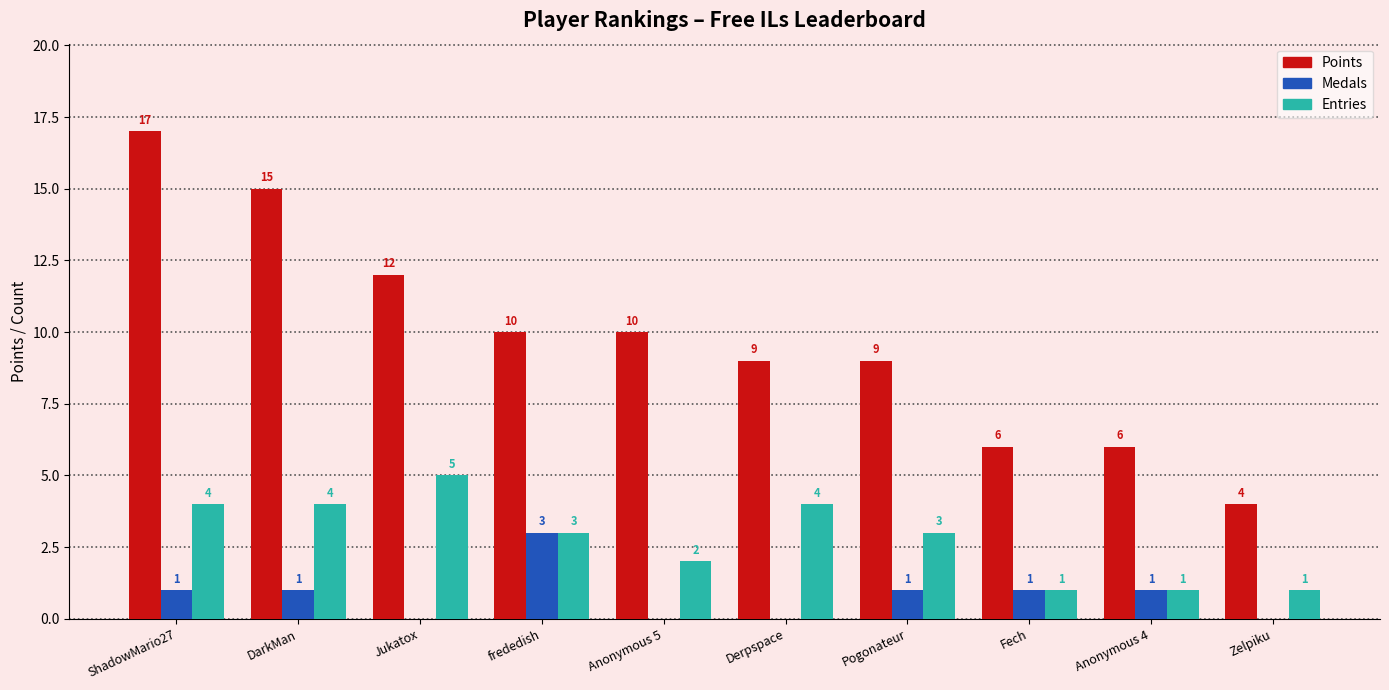

Between Anonymous 5 and Zelpiku, which series saw the biggest shift?

Points